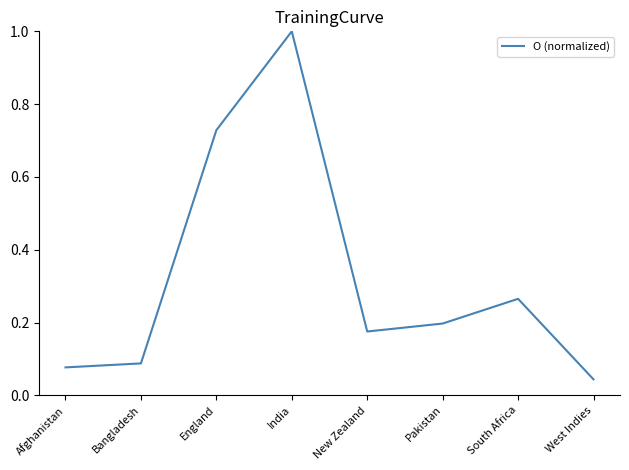

Where is the data nearest to the value 0?

West Indies